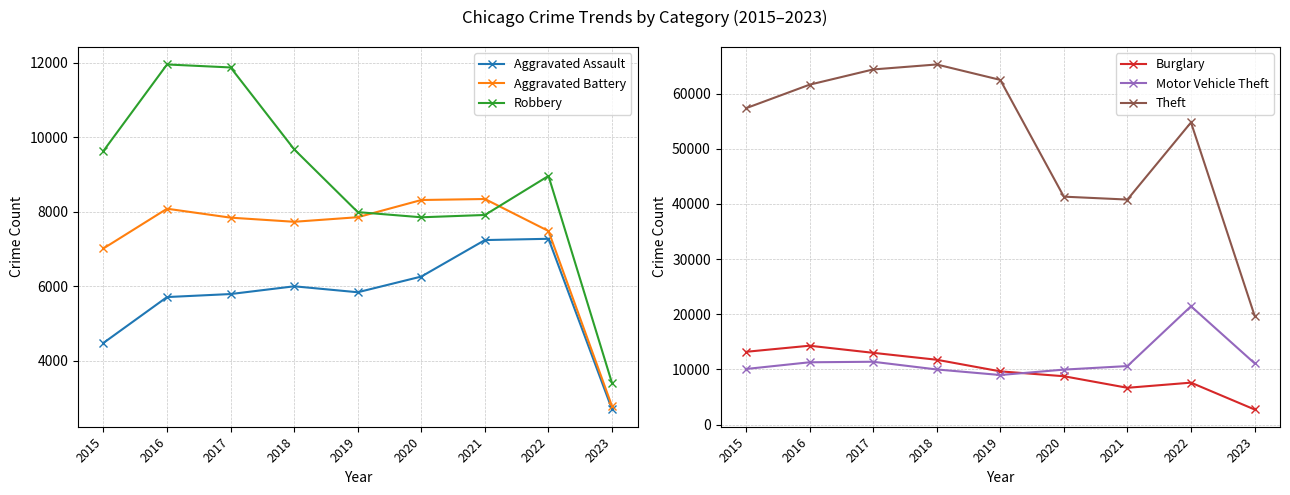

What is the smallest value displayed?

2692